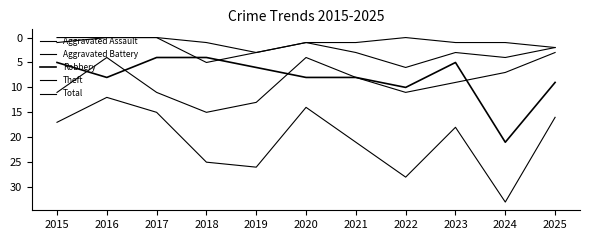

Reading right to left, what are all the values shown in this chart?

Aggravated Assault: 2	1	1	0	1	1	3	1	0	0	0
Aggravated Battery: 2	4	3	6	3	1	3	5	0	0	1
Robbery: 9	21	5	10	8	8	6	4	4	8	5
Theft: 3	7	9	11	8	4	13	15	11	4	11
Total: 16	33	18	28	21	14	26	25	15	12	17